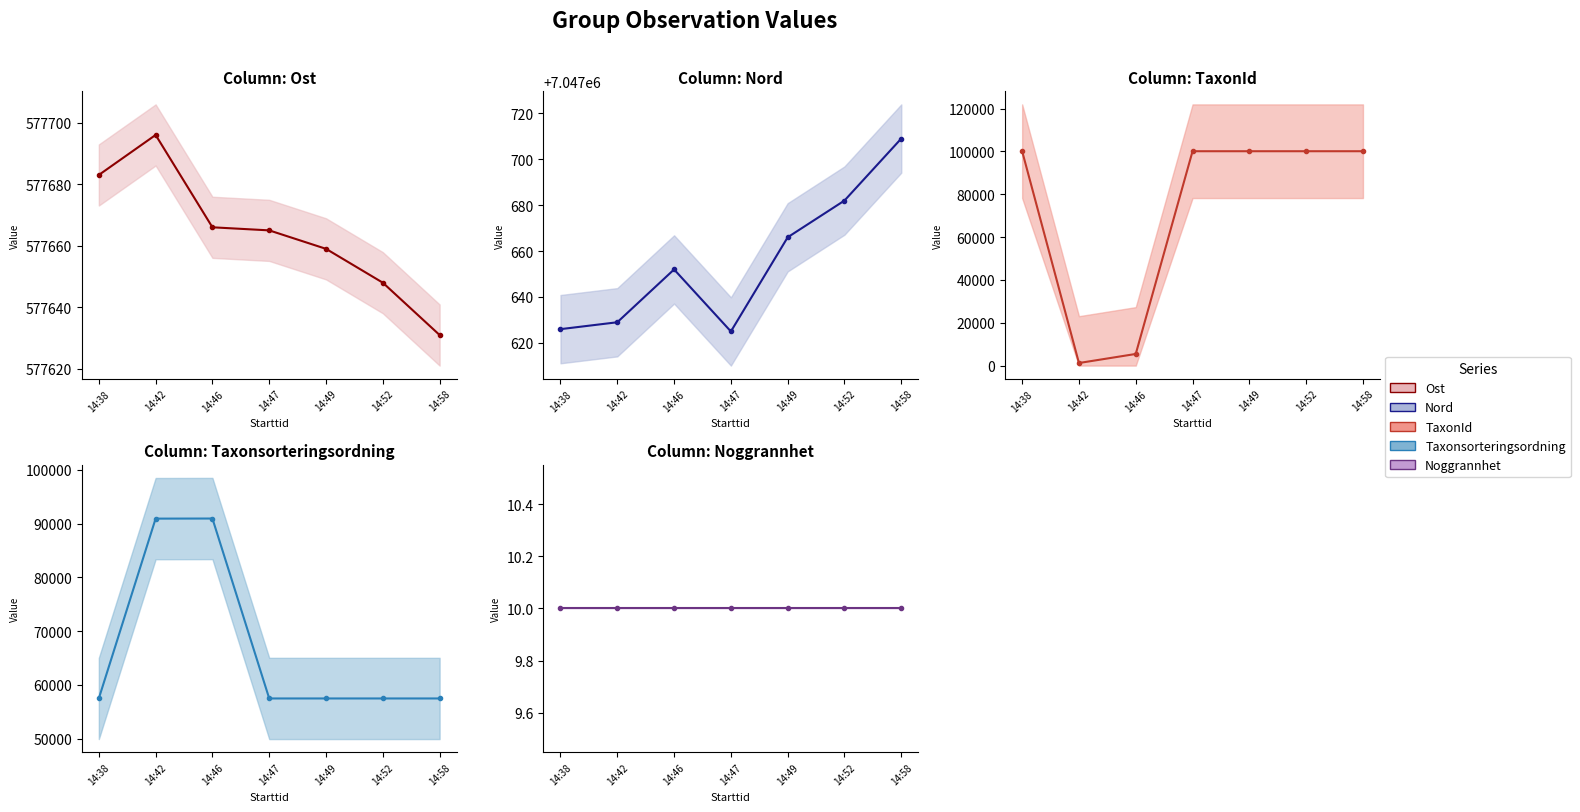

At which category does TaxonId reach its first local valley?

14:42